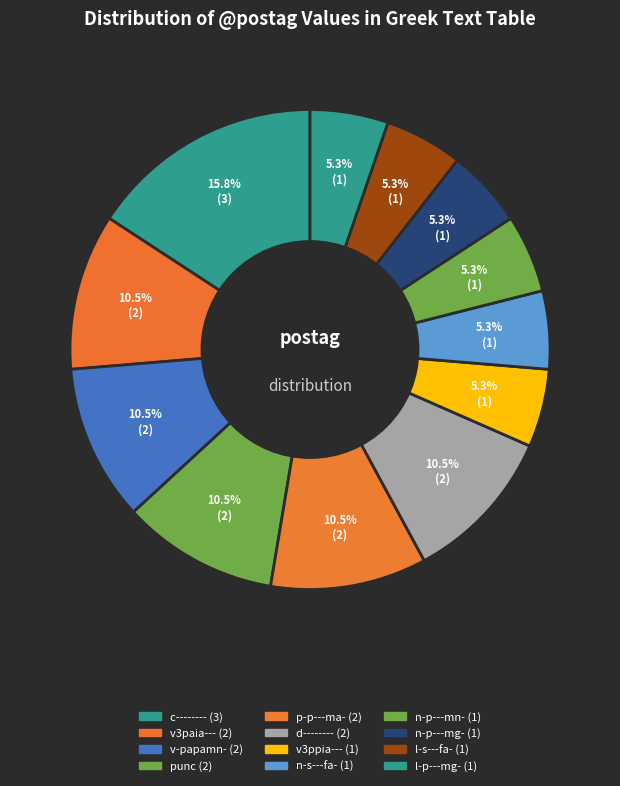

Count the number of slices in the pie.

12